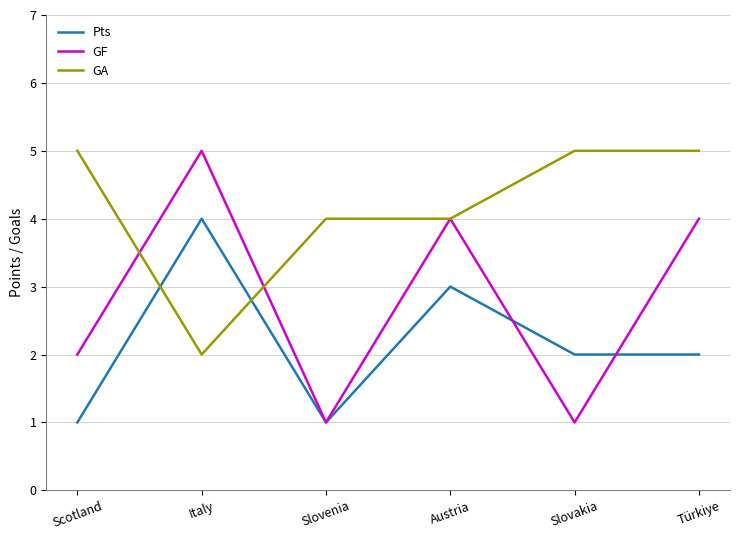

What is the difference between the maximum and minimum values in the GF series?

4